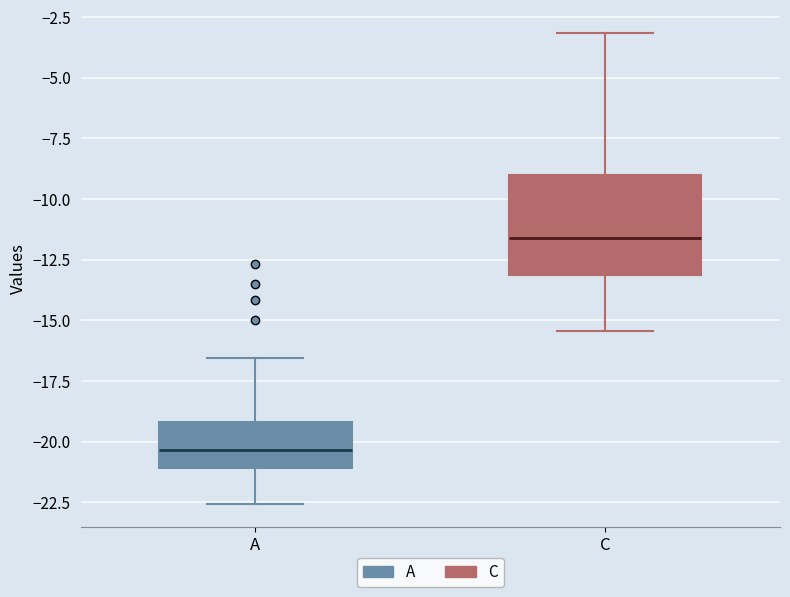

Which box is the tallest, from its lower edge to its upper edge?

C